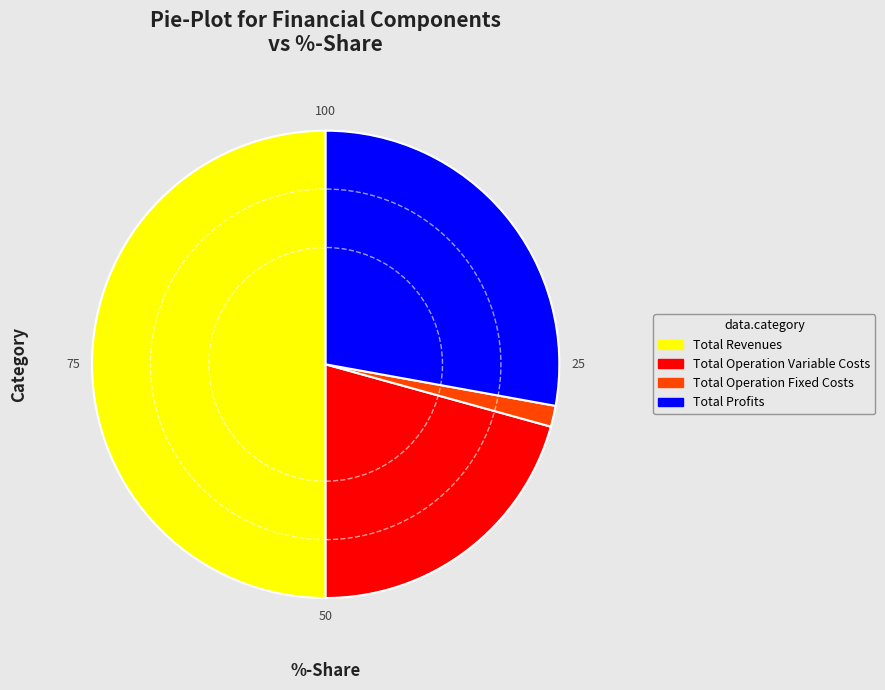

How many slices are in this pie chart?

4